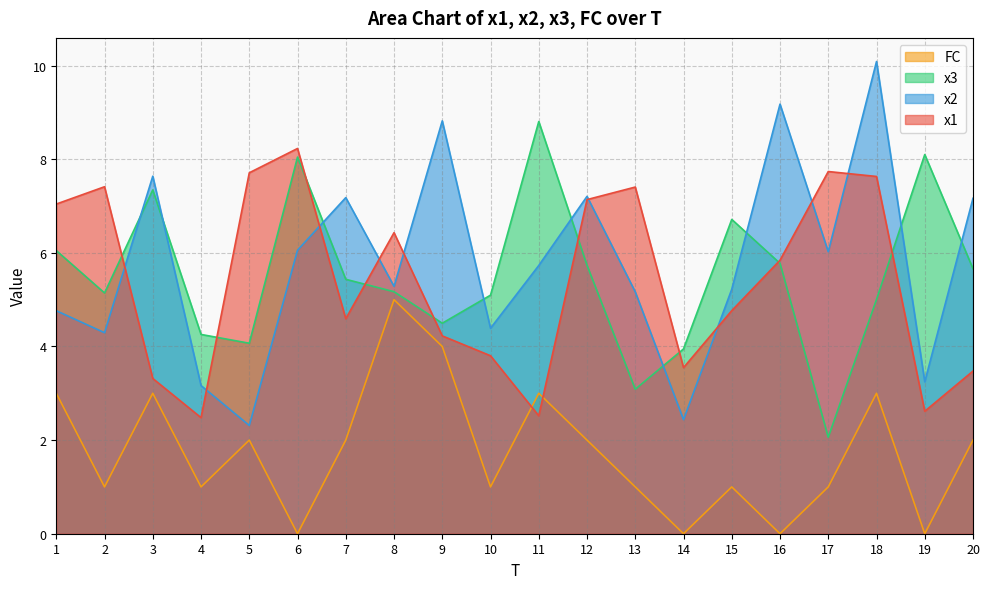

How many data points in x3 are above 5?

14